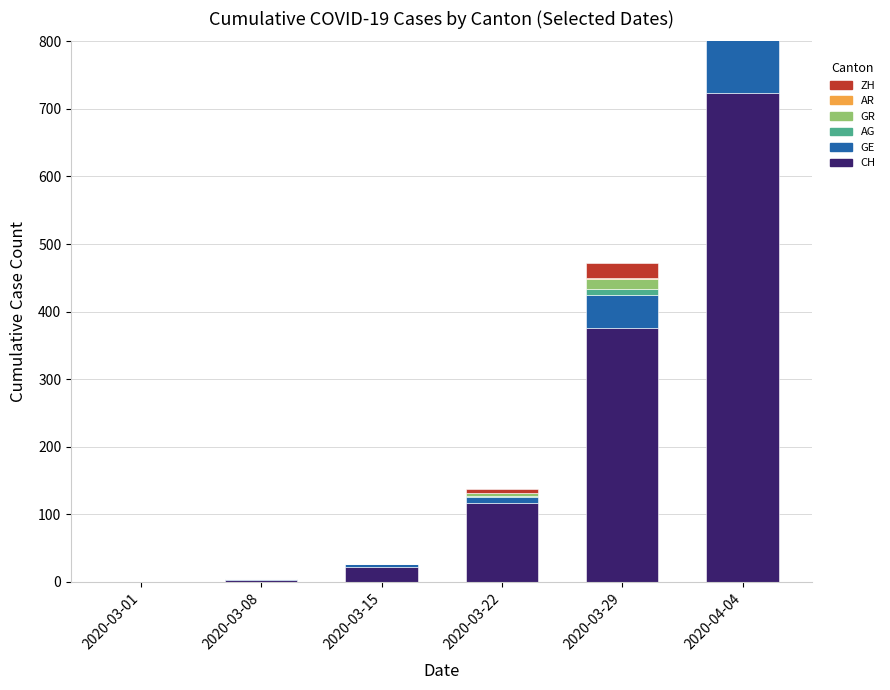

What is the difference between the GR values at 2020-03-22 and 2020-03-08?

4